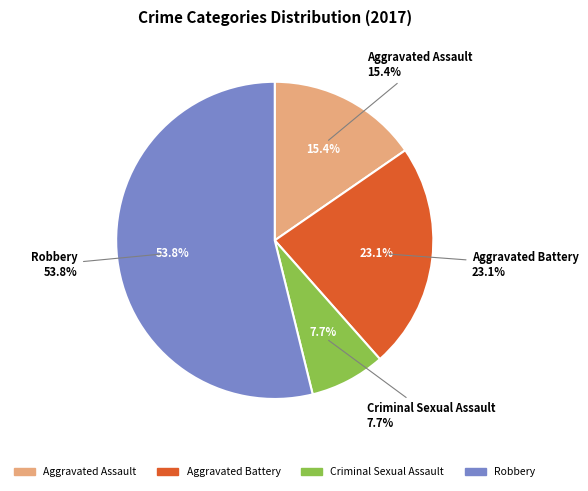

The Criminal Sexual Assault slice represents 8% of the pie. True or false?

True